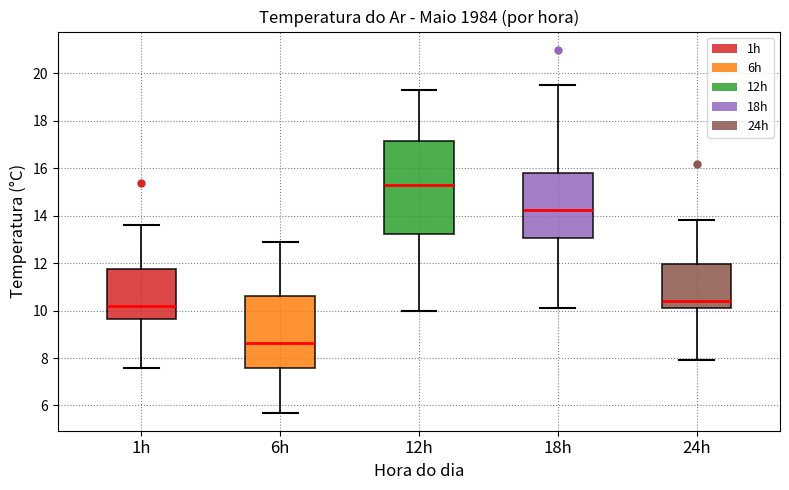

Reading left to right, read every box against the y-axis: the position of its median line, the range the box covers, and the ends of its whiskers. The values are not printed on the chart, so give them approximately, as read against the axis.

1h: median 10.2, box 9.6 to 11.8, whiskers 7.6 to 13.6
6h: median 8.6, box 7.6 to 10.6, whiskers 5.8 to 13.0
12h: median 15.4, box 13.2 to 17.2, whiskers 10.0 to 19.4
18h: median 14.2, box 13.0 to 15.8, whiskers 10.2 to 19.6
24h: median 10.4, box 10.2 to 12.0, whiskers 8.0 to 13.8